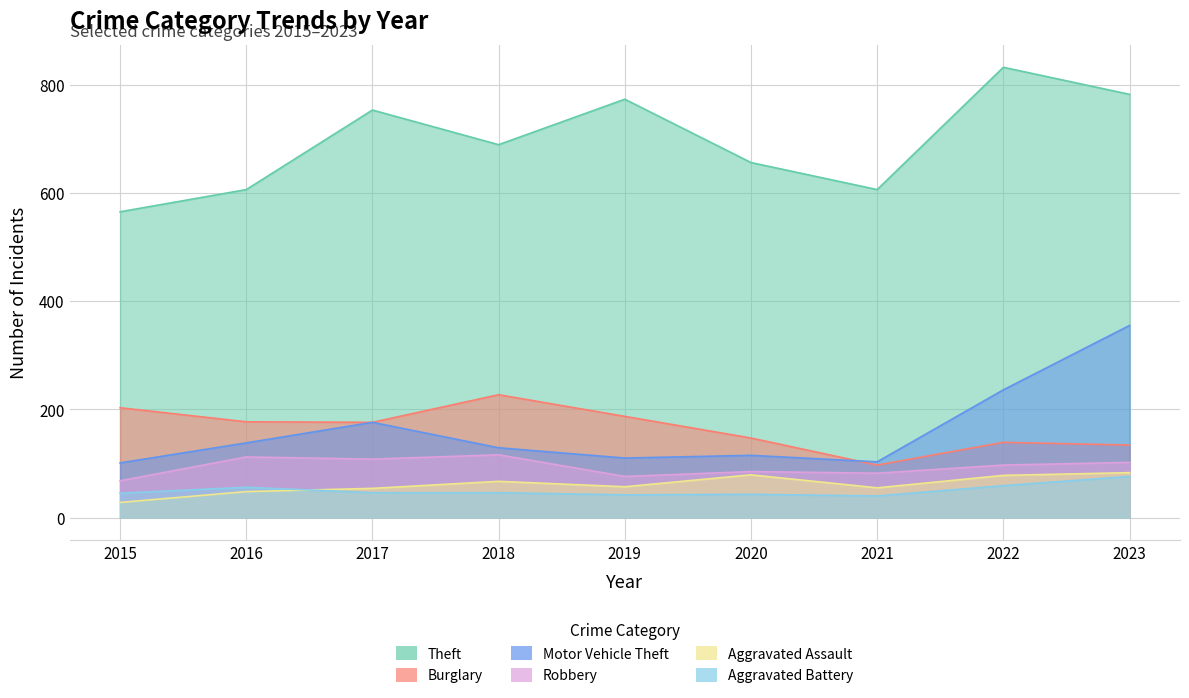

Reading left to right, transcribe all the data shown in this chart.

Theft: 565	606	753	689	773	656	606	832	782
Burglary: 203	177	176	227	187	147	97	139	134
Motor Vehicle Theft: 101	138	176	129	110	115	103	236	355
Robbery: 68	112	108	116	76	85	82	97	102
Aggravated Assault: 28	48	54	67	57	79	55	78	83
Aggravated Battery: 45	56	46	46	42	43	40	59	76